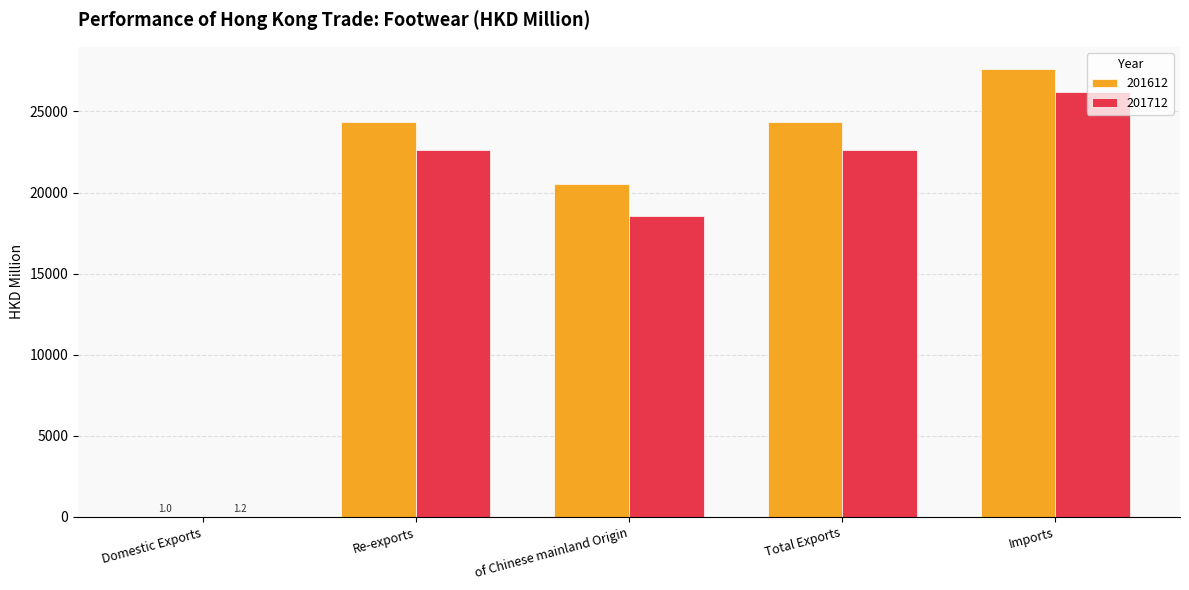

True or false: 201712 has a value of 1.2 at Domestic Exports.

True